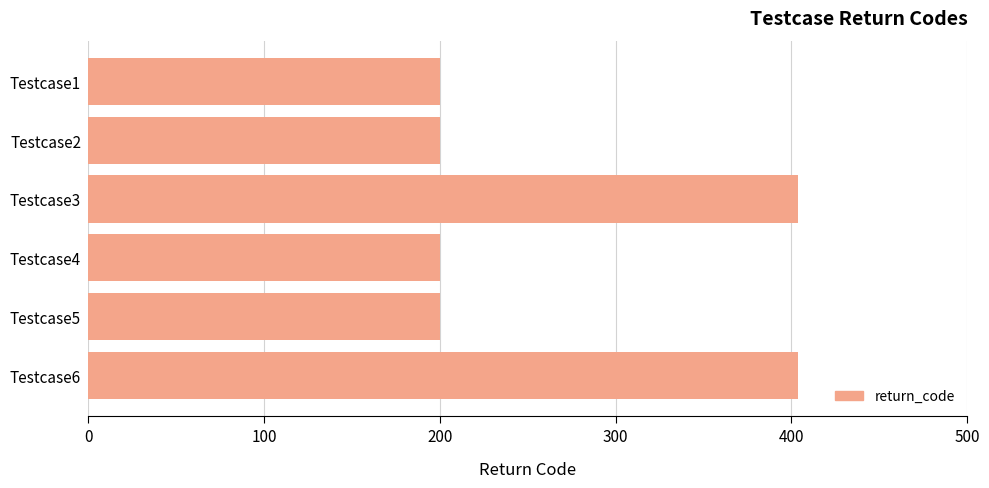

Reading top to bottom, extract all data points from this chart.

200	200	404	200	200	404